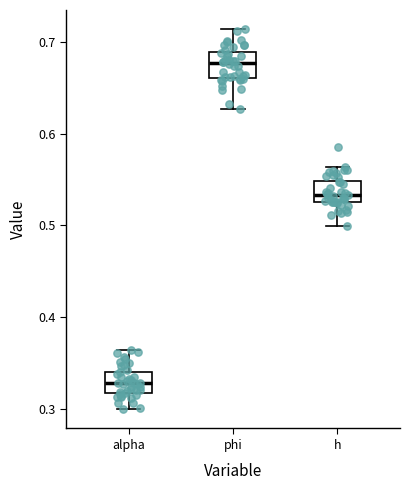

Reading left to right, transcribe this box plot: for each box, give where its median line is, the range the box spans, and where its two whiskers end, as read against the y-axis. The values are not printed on the chart, so give them approximately, as read against the axis.

alpha: median 0.33, box 0.32 to 0.34, whiskers 0.30 to 0.36
phi: median 0.68, box 0.66 to 0.69, whiskers 0.63 to 0.71
h: median 0.53 (just above the box's lower edge), box 0.53 to 0.55, whiskers 0.50 to 0.56